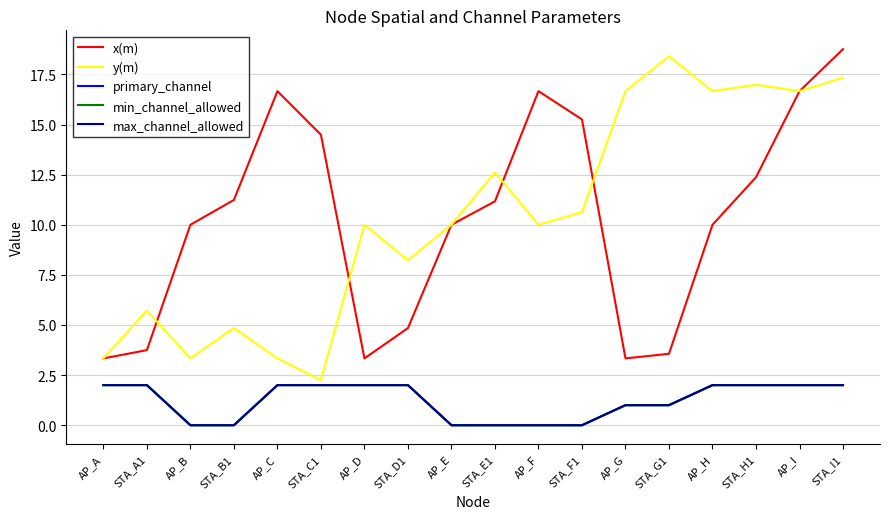

Does the chart display data point markers on the line(s)?

No